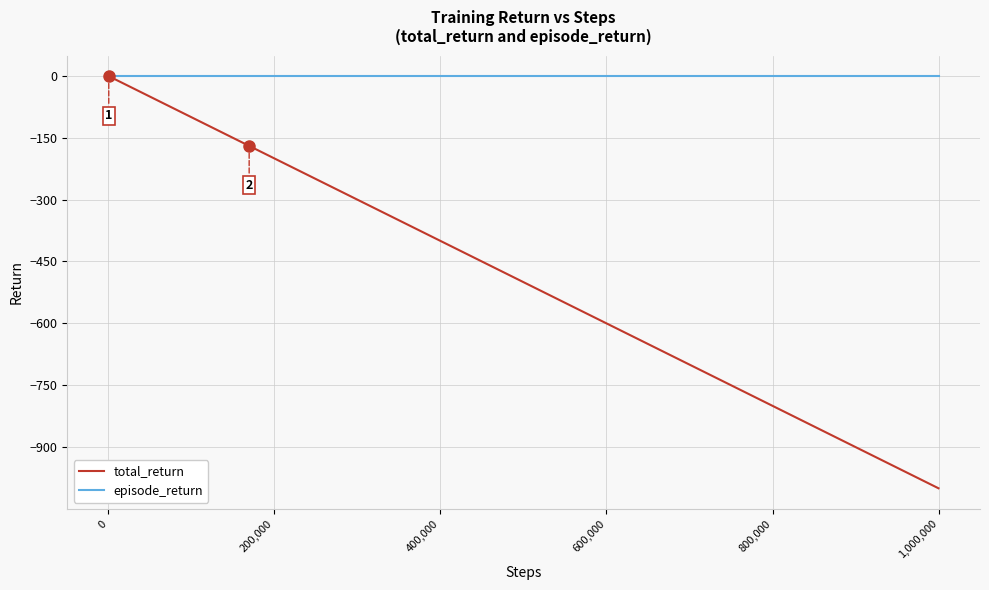

What is the minimum value shown in the chart?

-999.8